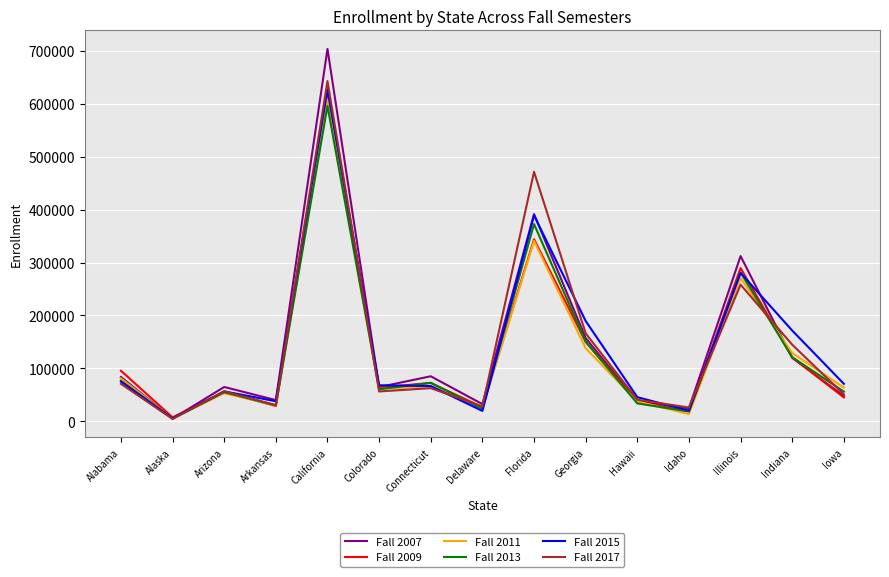

What is the smallest value displayed?

4470